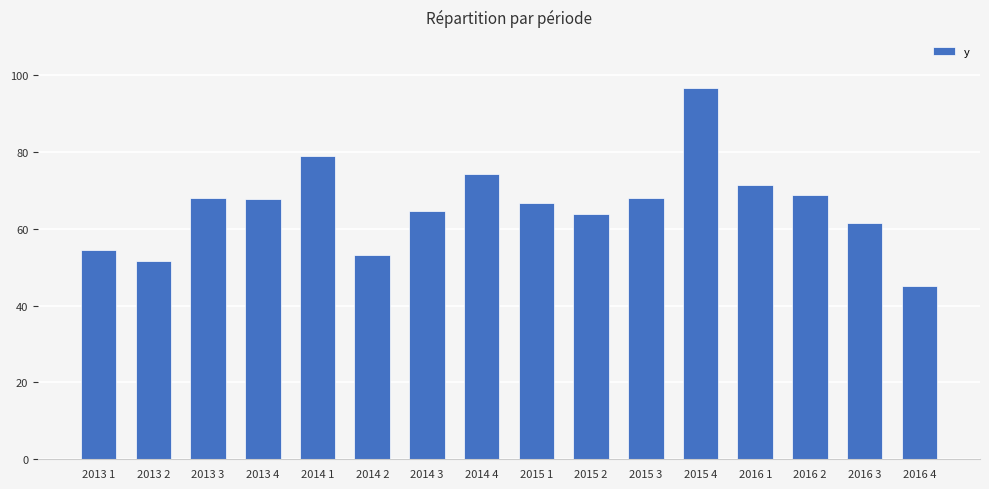

What is the difference between the maximum and minimum values?

51.6